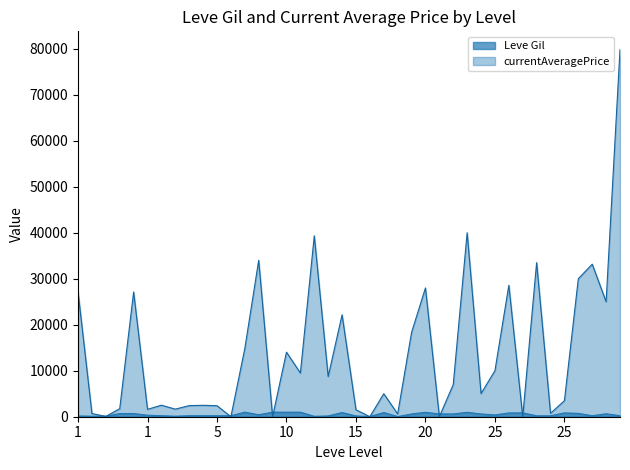

How many data points in Leve Gil are above 430?

19